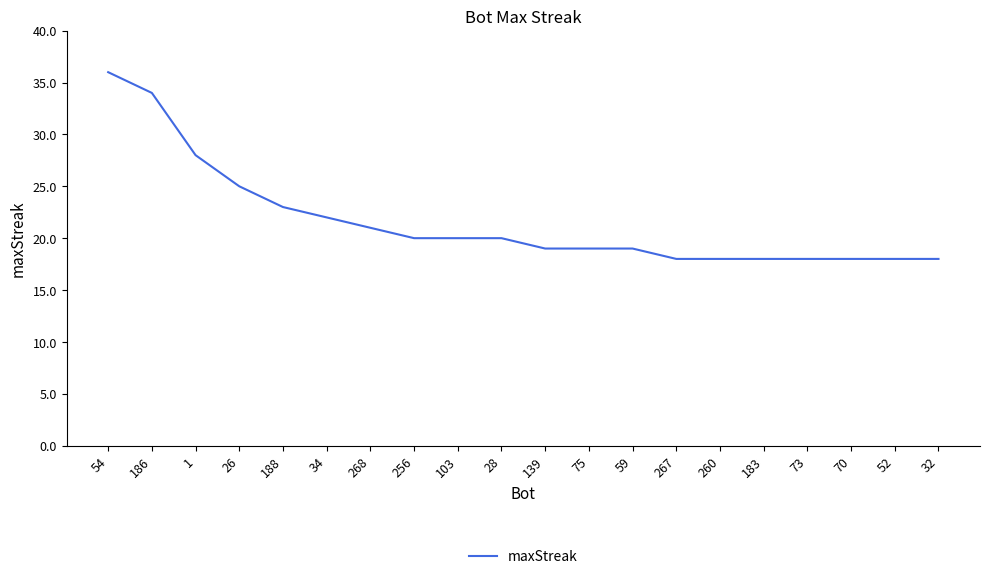

Reading right to left, extract all data points from this chart.

32=18	52=18	70=18	73=18	183=18	260=18	267=18	59=19	75=19	139=19	28=20	103=20	256=20	268=21	34=22	188=23	26=25	1=28	186=34	54=36